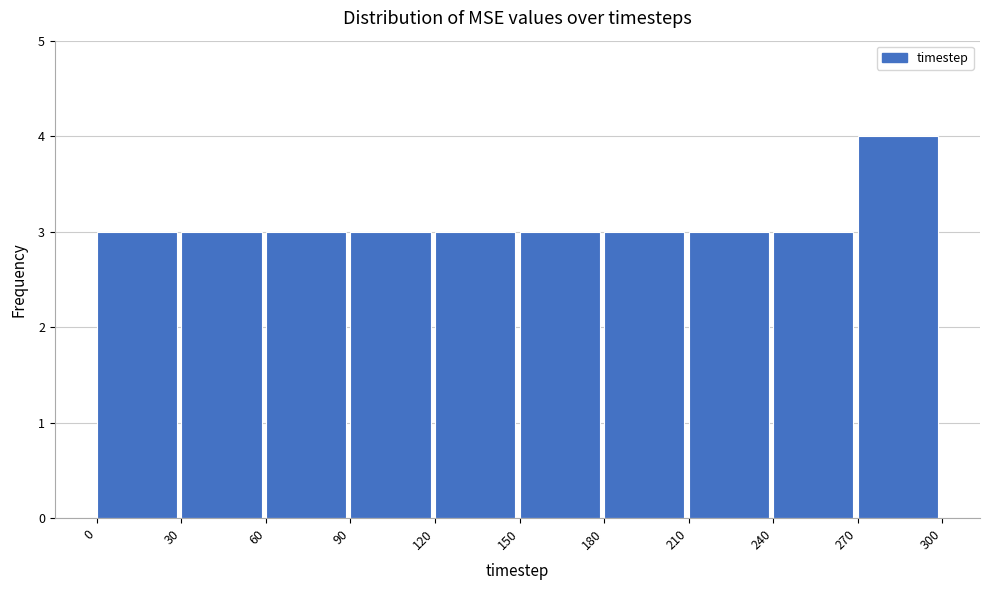

Reading left to right, list every bar in this chart as the range it spans on the x-axis followed by its height. The values are not printed on the chart, so give them approximately, as read against the axis.

0 to 30: 3
30 to 60: 3
60 to 90: 3
90 to 120: 3
120 to 150: 3
150 to 180: 3
180 to 210: 3
210 to 240: 3
240 to 270: 3
270 to 300: 4